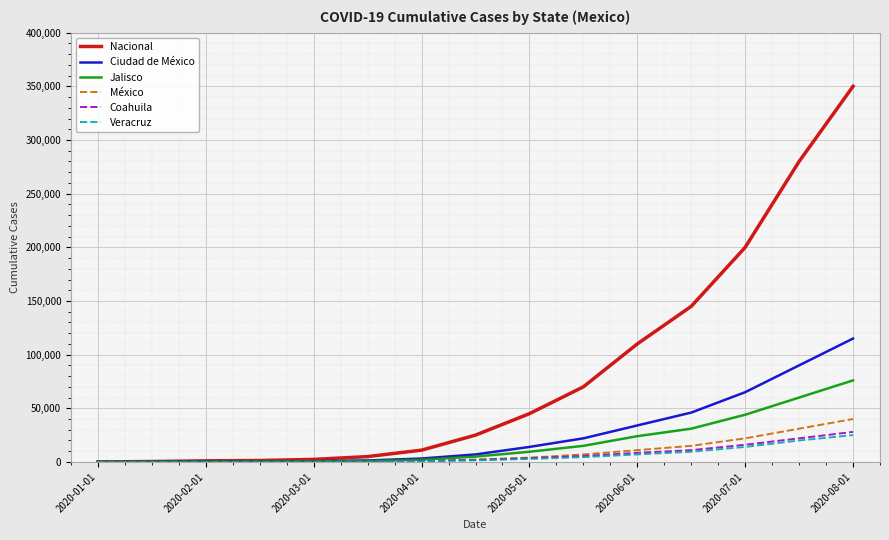

Which series has the largest total across all categories?

Nacional